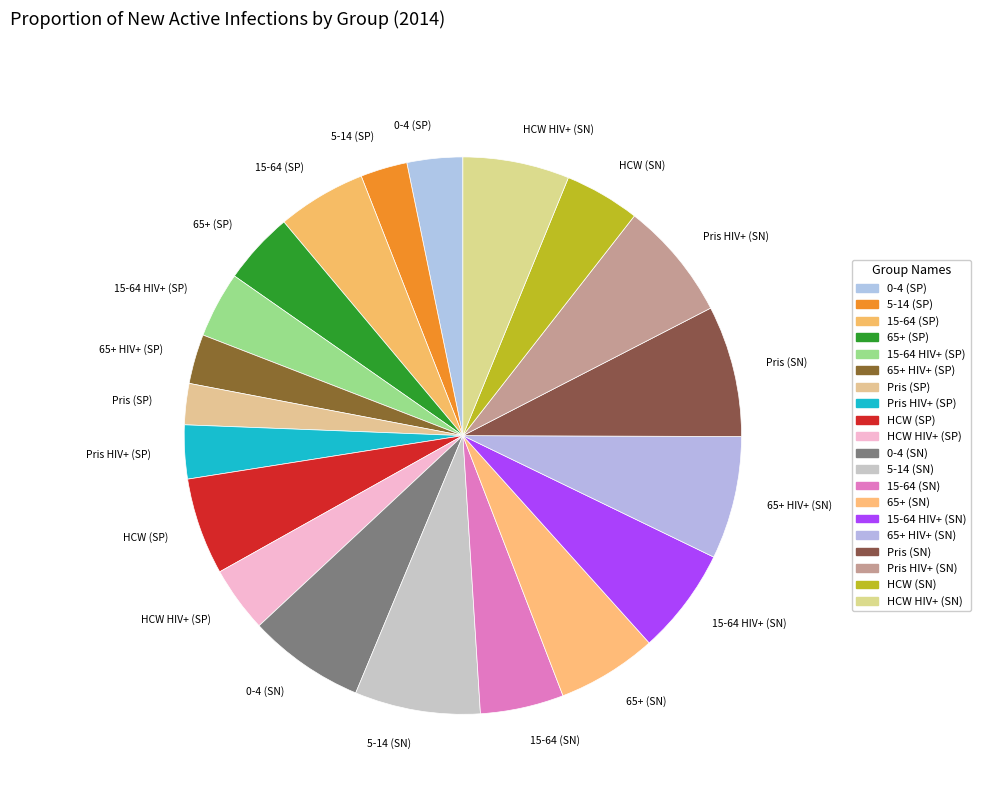

Combined, do HCW (SP) and 65+ (SP) account for over 50%?

No